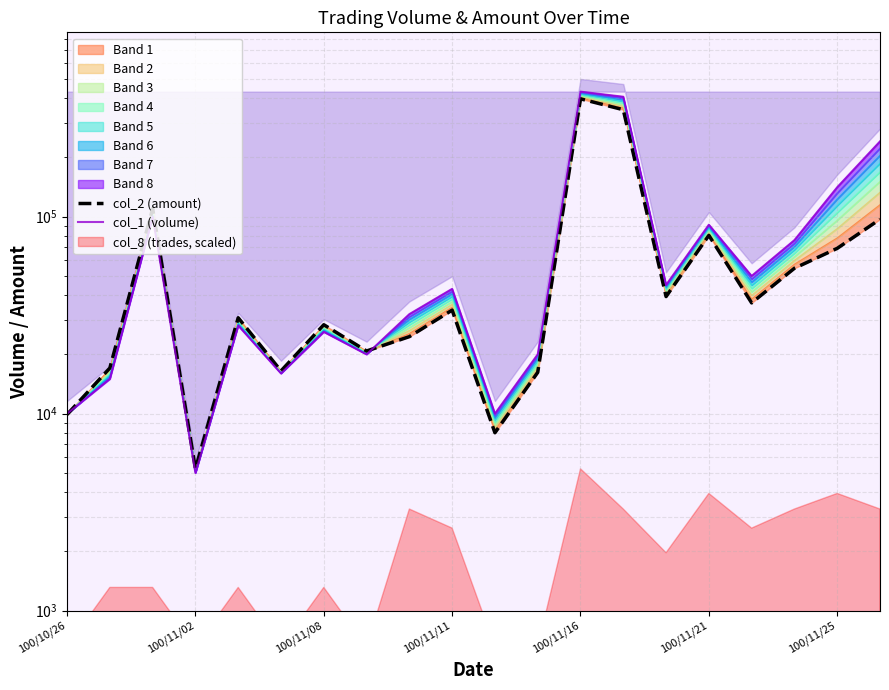

At which label is col_1 (volume) closest to 218000?

19